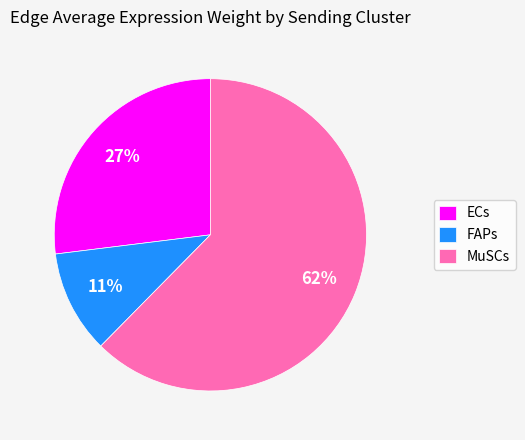

Approximately how many times larger is the value at FAPs compared to ECs?

0.4